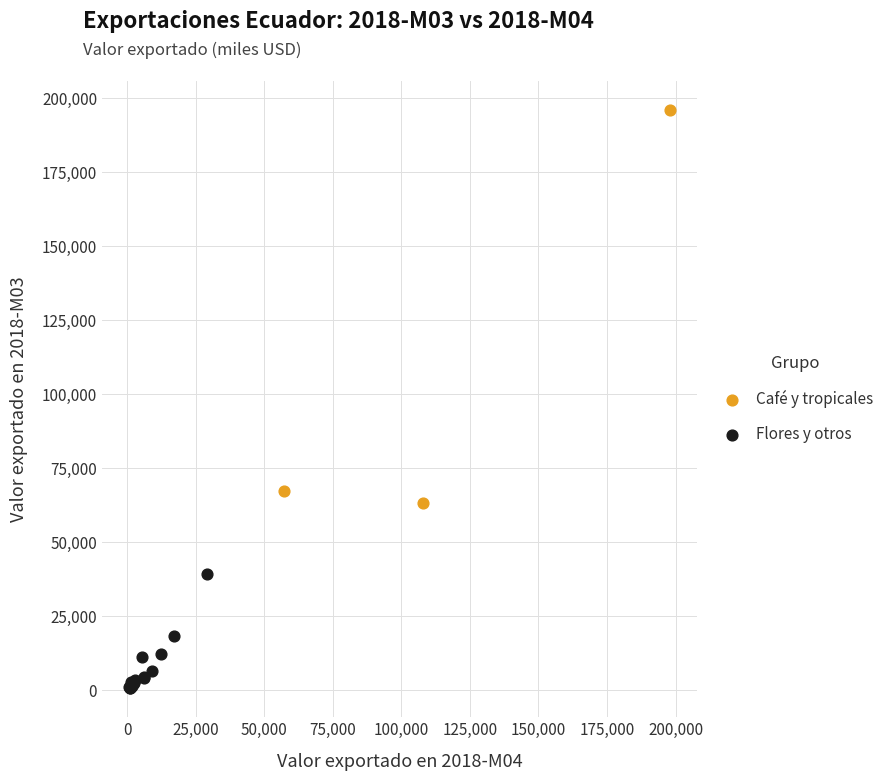

Which series reaches the maximum Y coordinate?

Café y tropicales